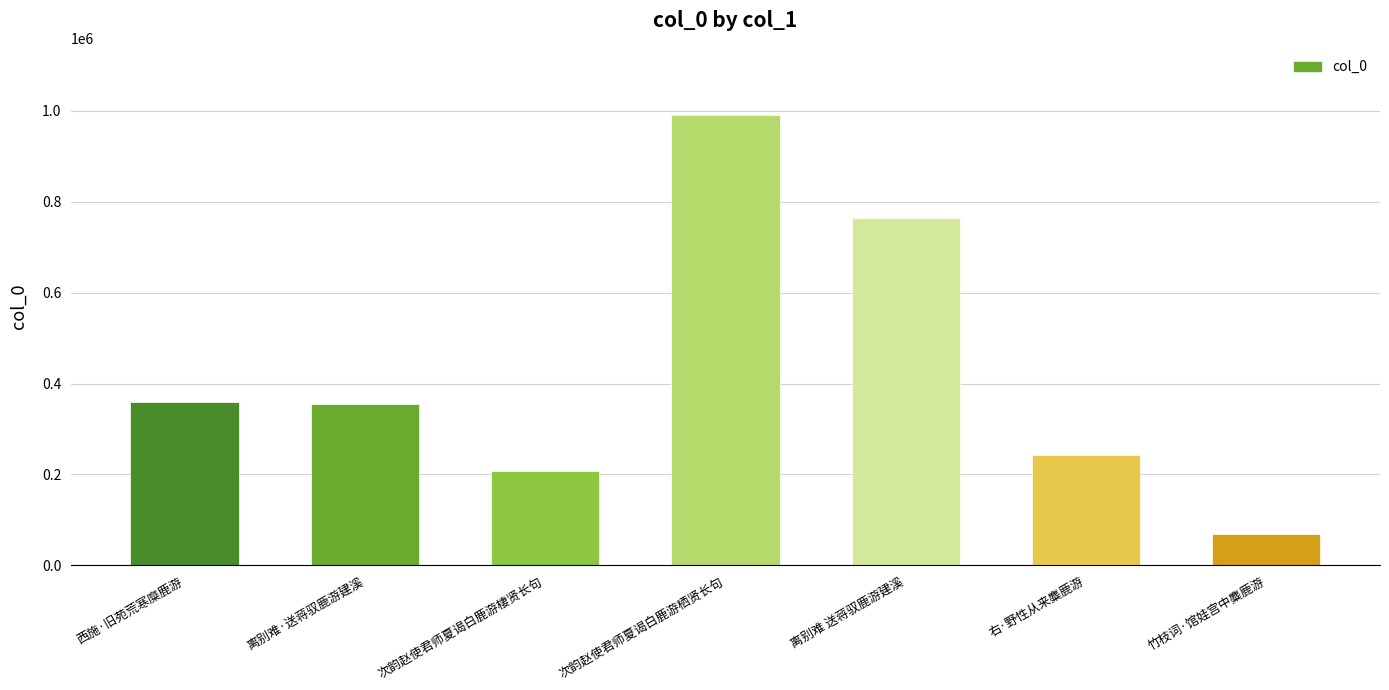

Which label corresponds to the smallest value in the chart?

竹枝词·馆娃宫中麋鹿游